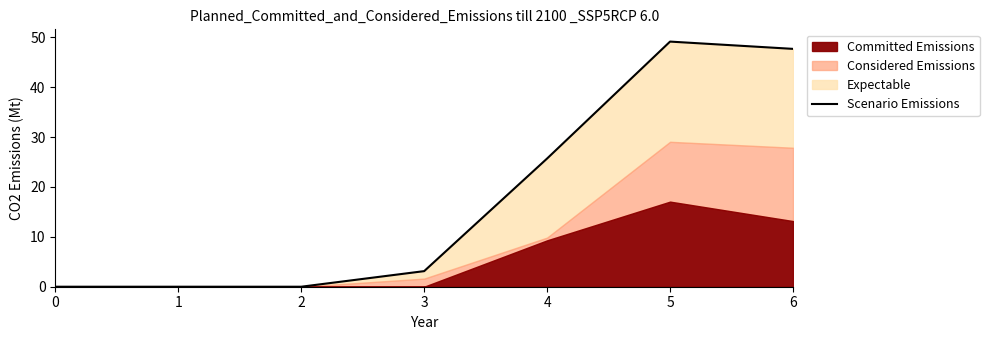

At which category does the chart reach its peak across all series?

5